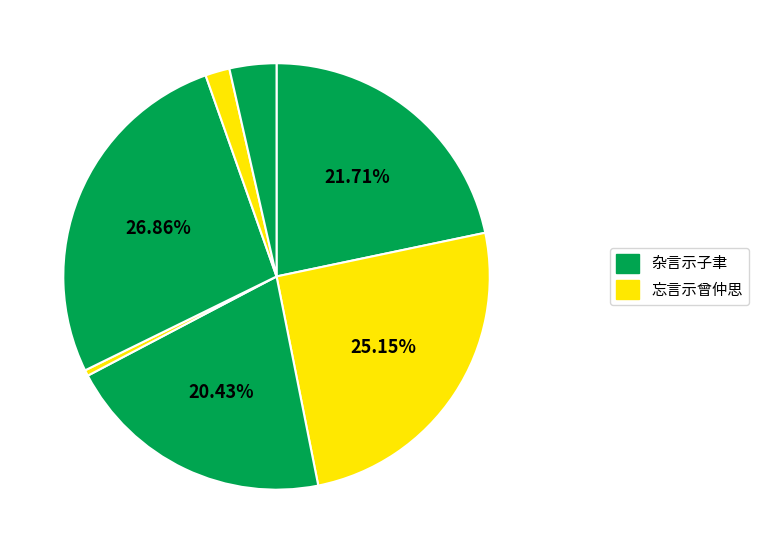

How many segments does this pie chart have?

7